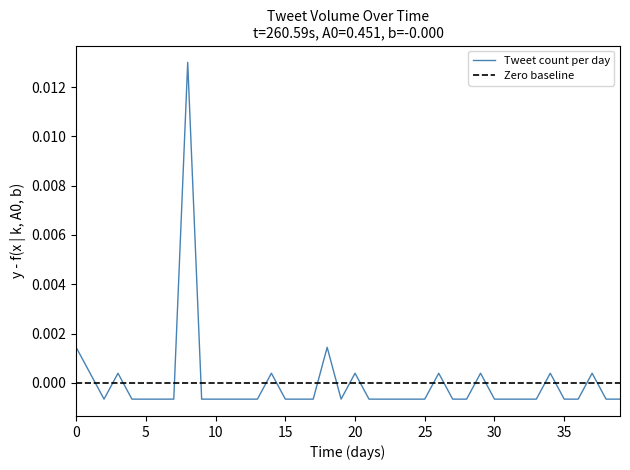

True or false: the data shows 0.0 at 2016-12-02.

True